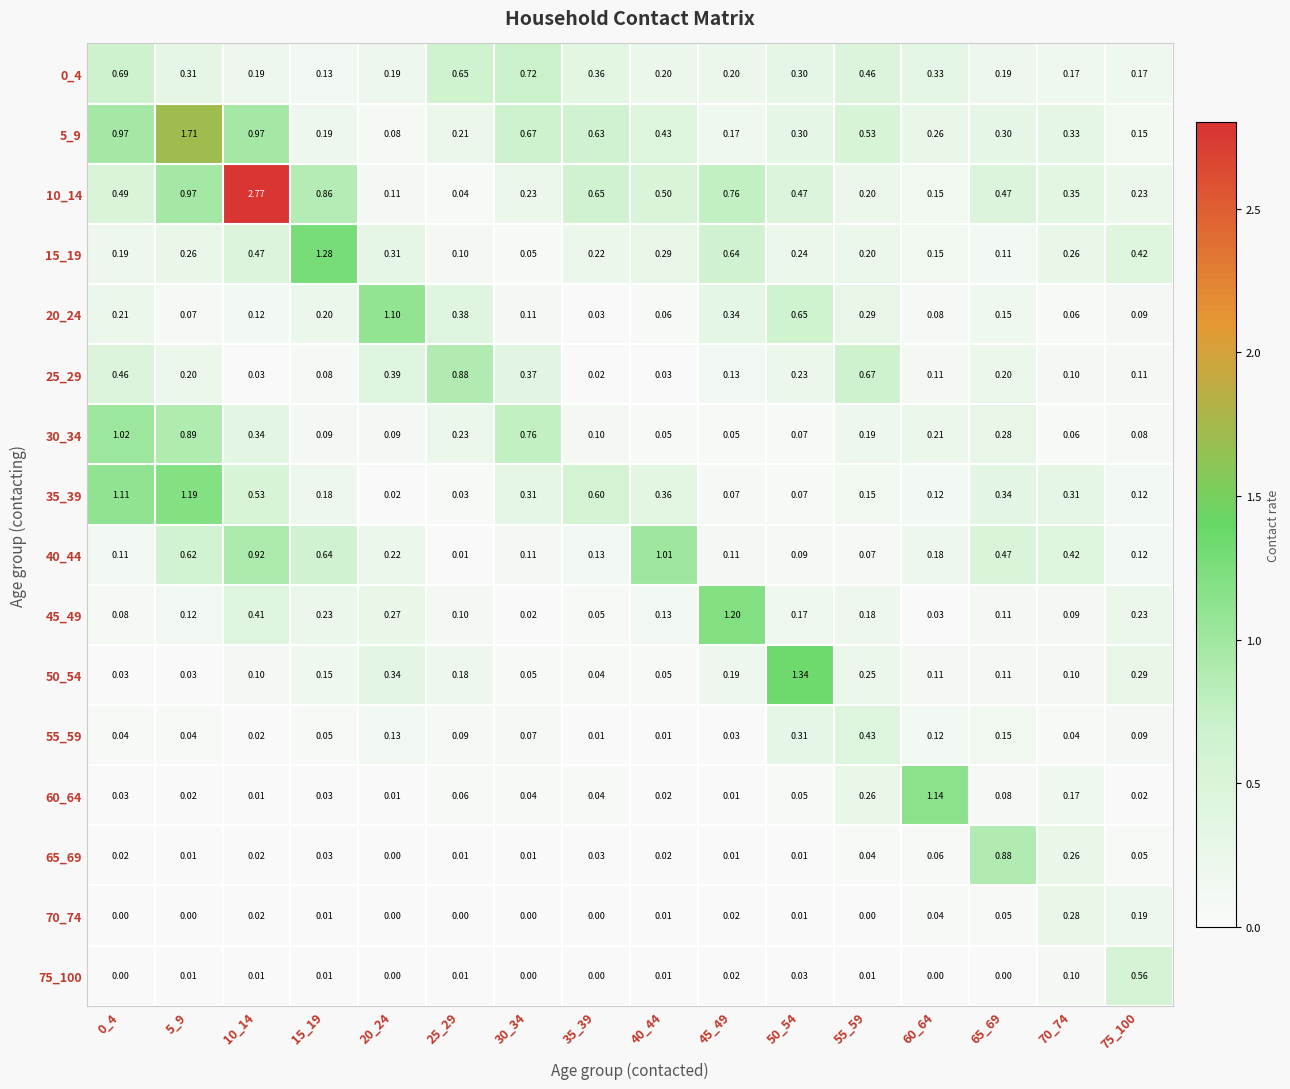

How many data points does each series have?

16